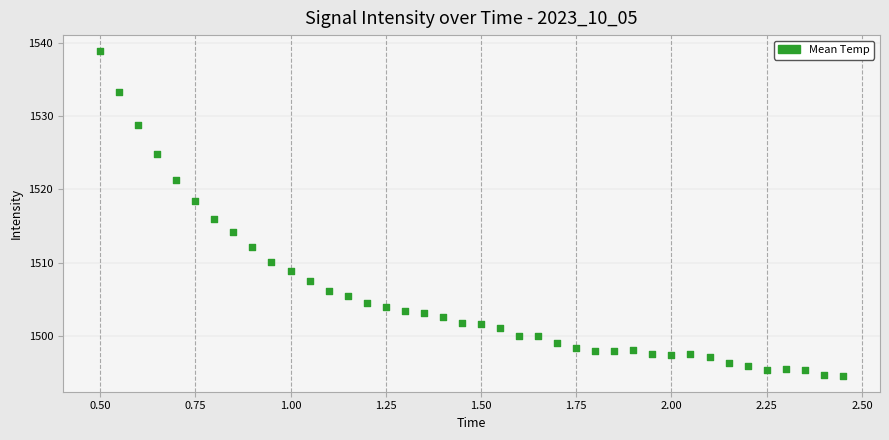

What is the range of Y values (max minus min)?

44.4